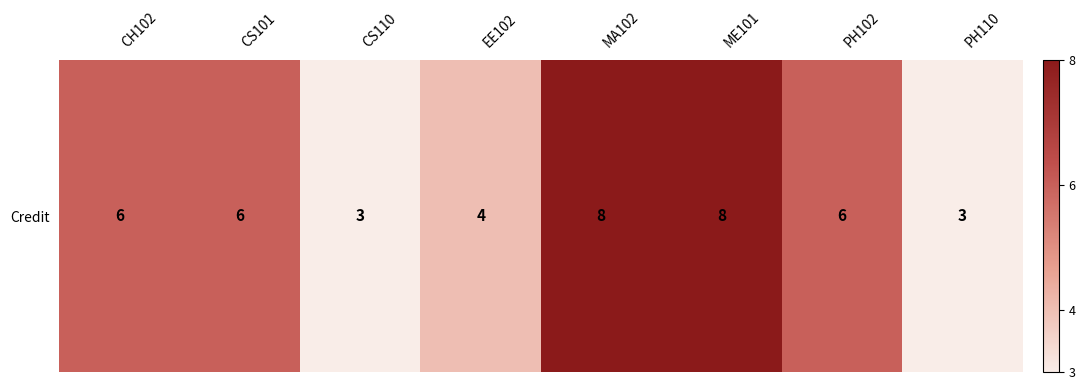

What is the change in value from CS101 to CS110?

-3